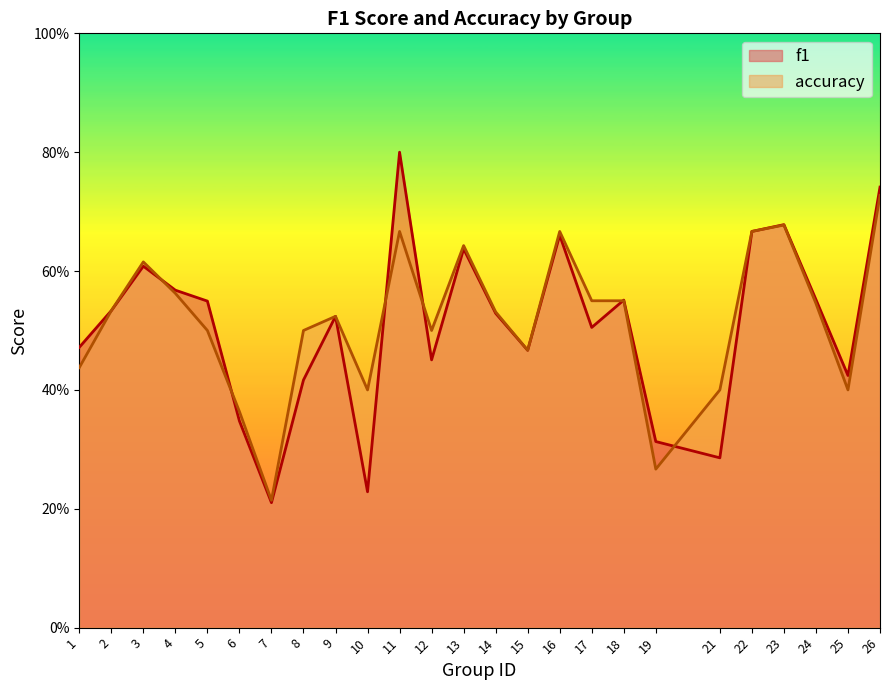

What is the difference between the second highest and minimum values in the f1 series?

0.5